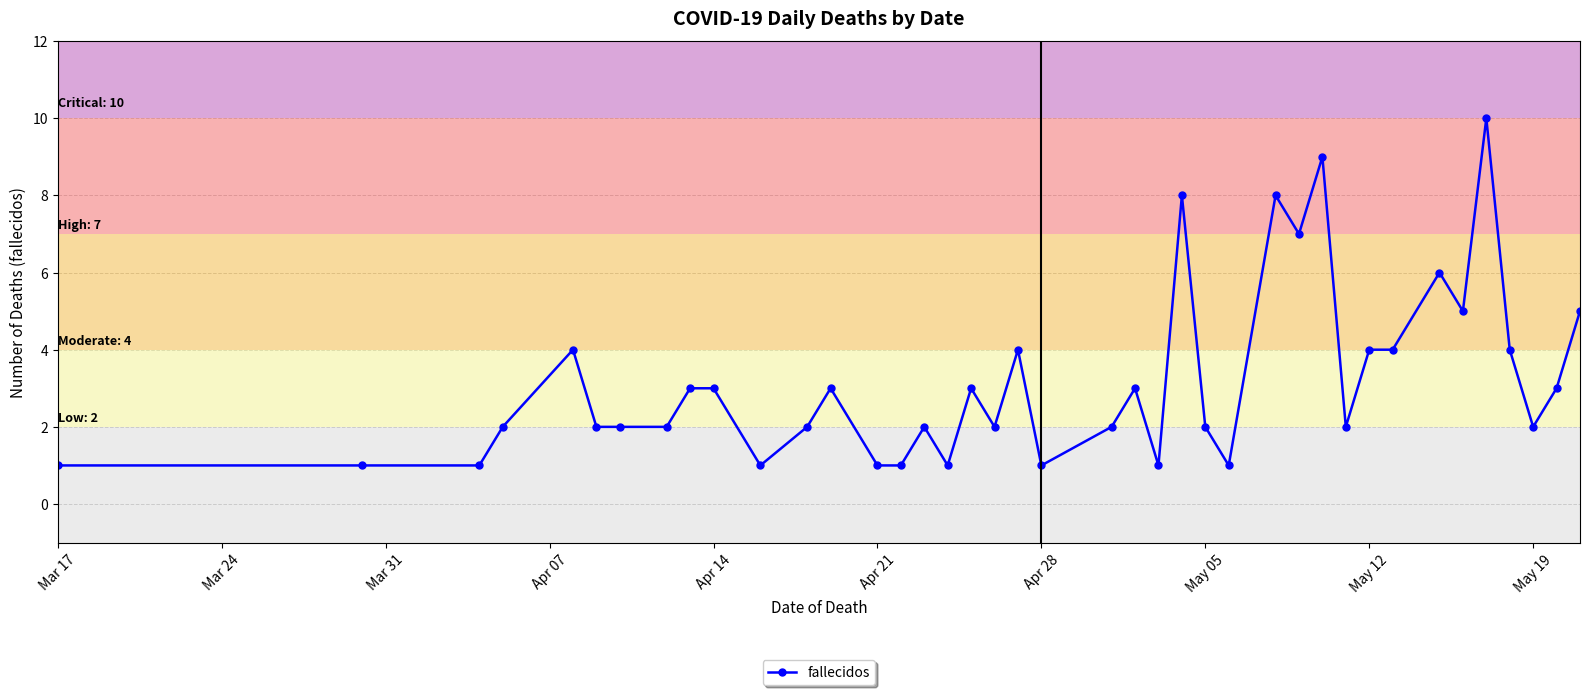

What is the value of the 35th point from the left?

5